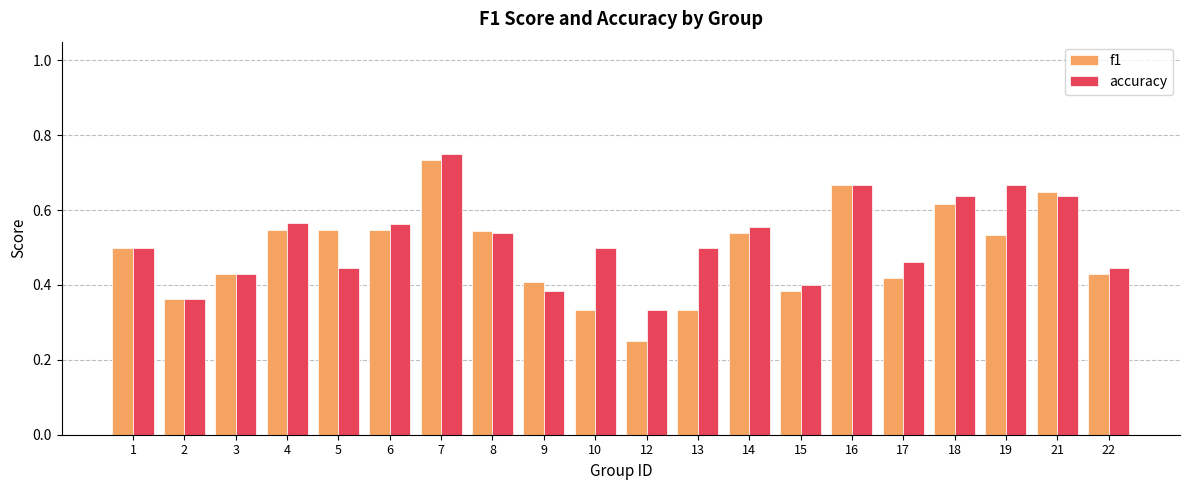

Is the value of accuracy at 12 greater than the value of f1 at 7?

No